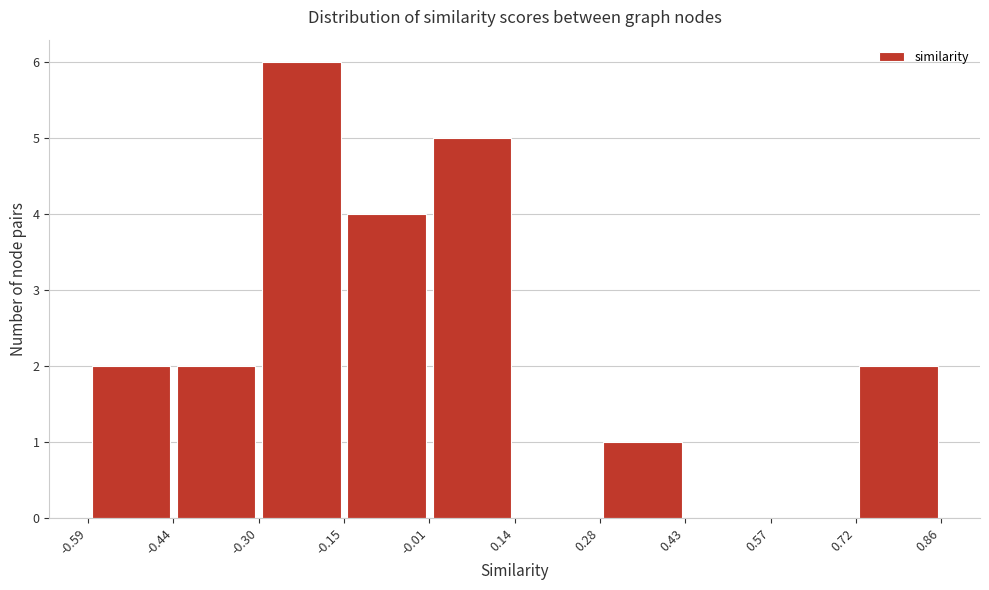

What is the height of the bar covering -0.44 to -0.30 on the x-axis? The values are not printed on the chart, so give them approximately, as read against the axis.

2